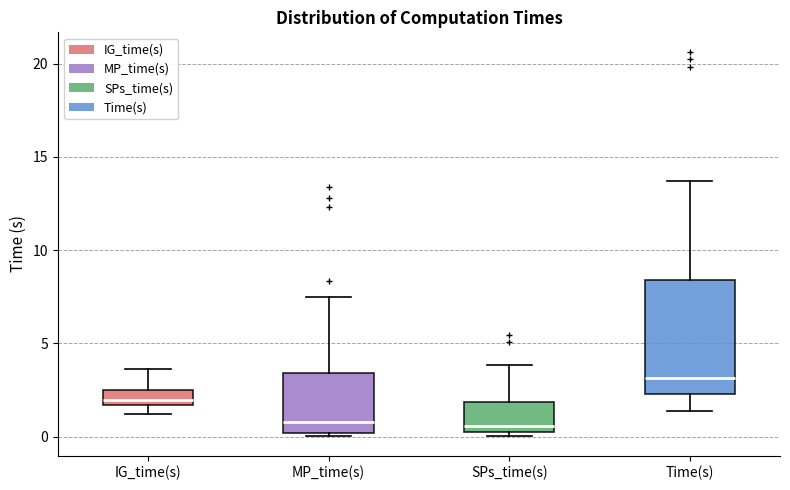

Which box has the highest median line?

Time(s)